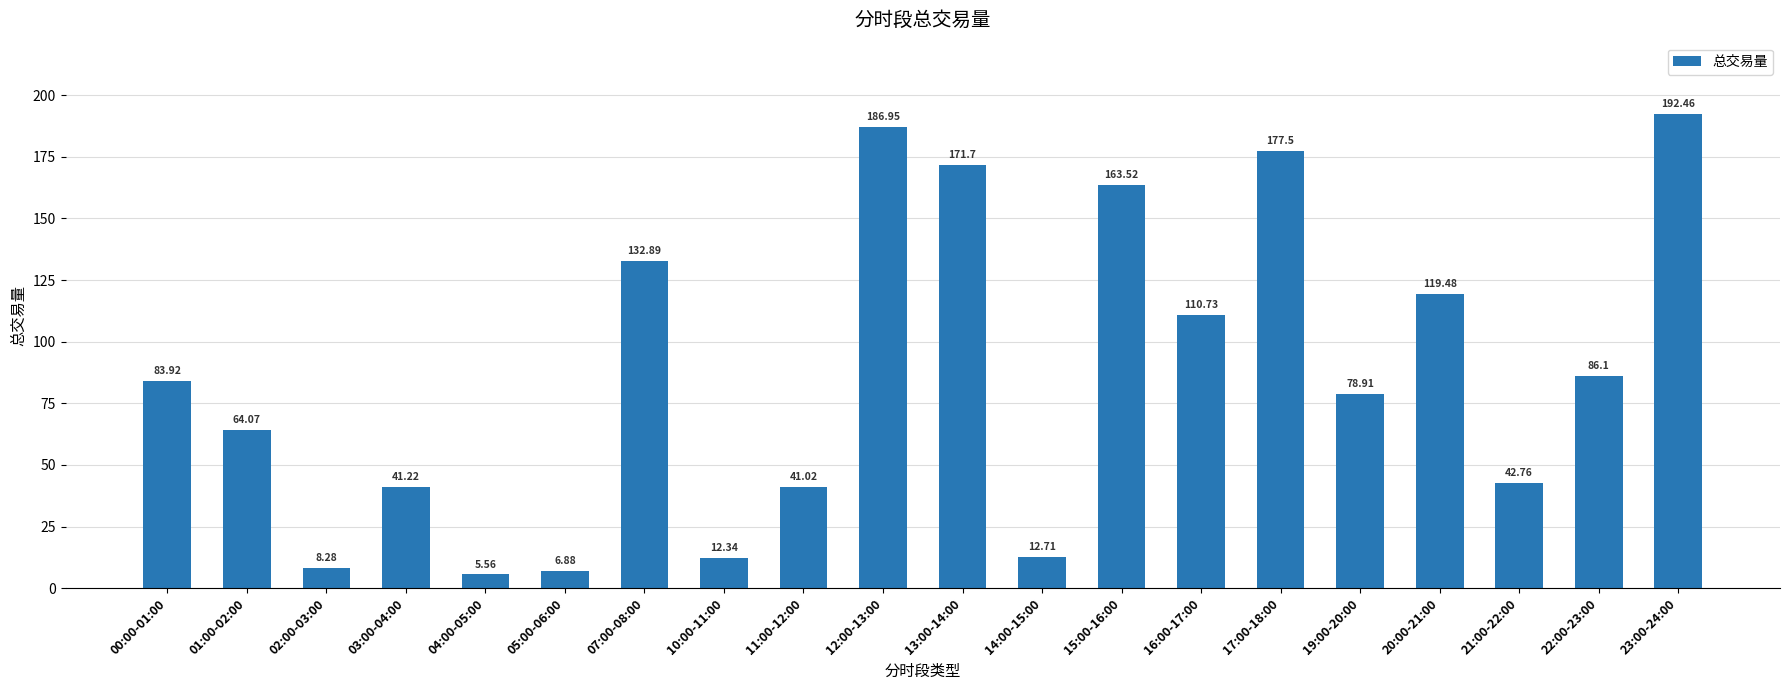

The value at 16:00-17:00 is 37.7. True or false?

False